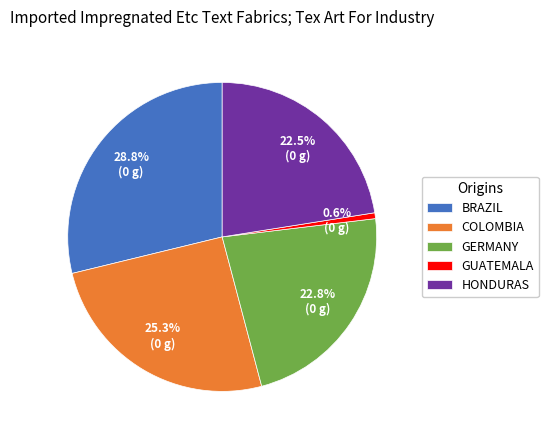

What is the ratio of the value at BRAZIL to the value at HONDURAS?

1.3